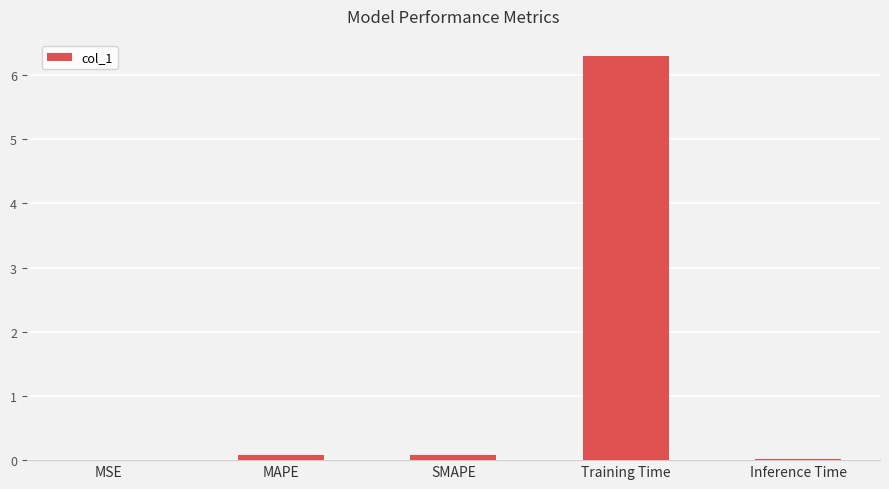

What is the sum of all values?

6.5